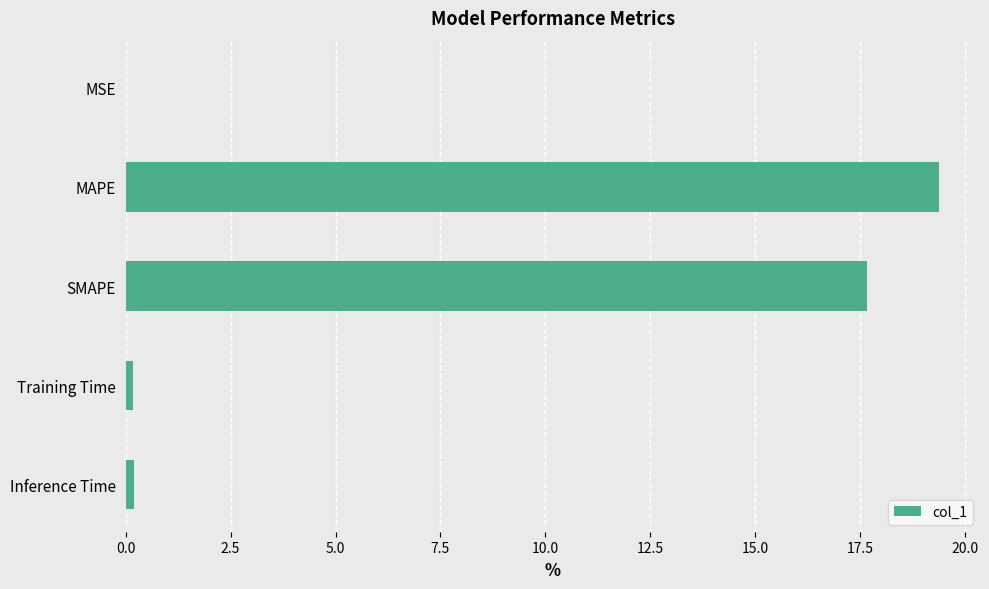

The value at MAPE is 19.4. True or false?

True